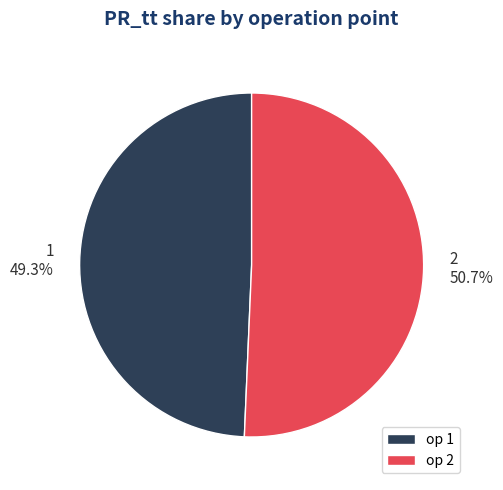

What is the ratio of the value at 2 to the value at 1?

1.0